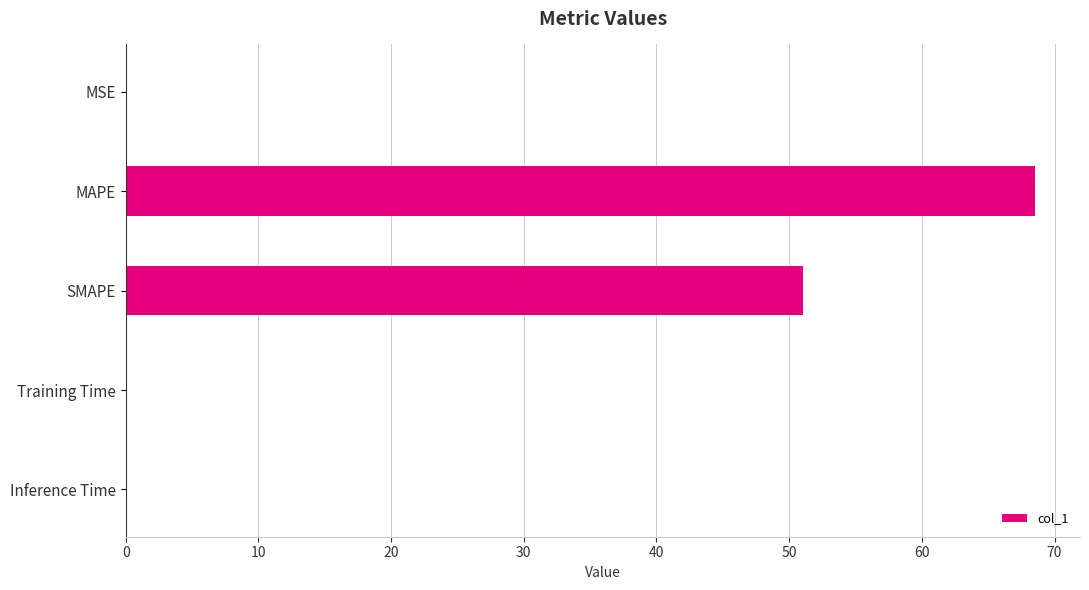

At which label is the value closest to 34?

SMAPE